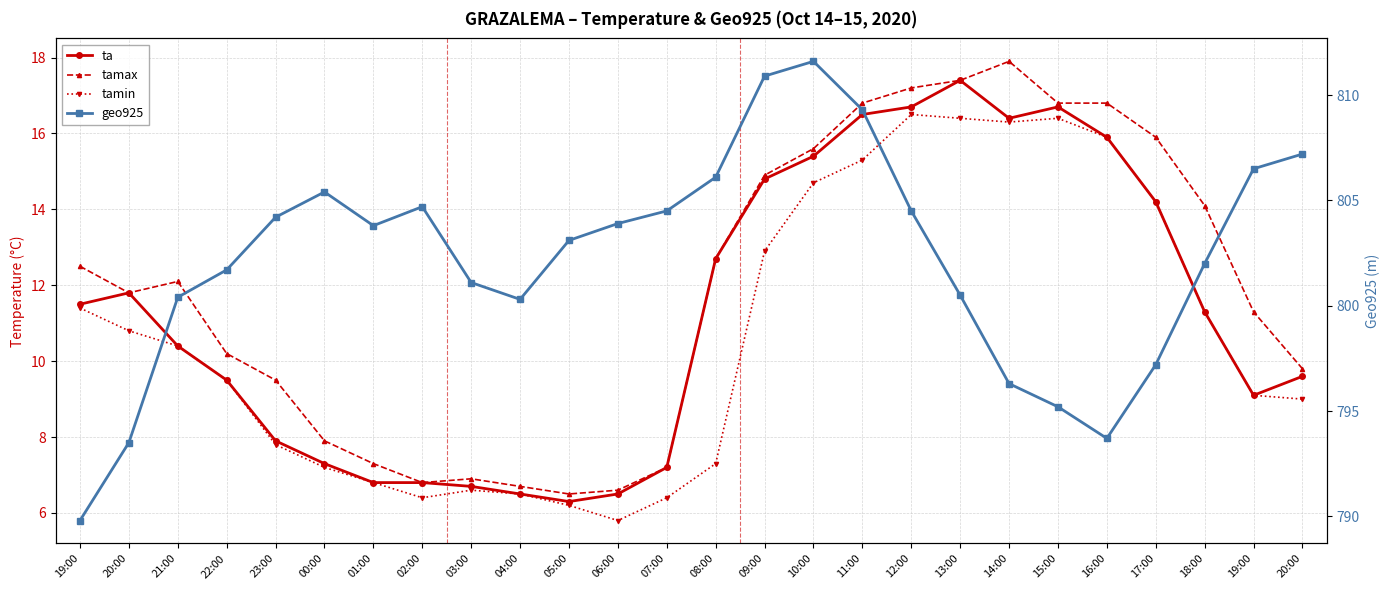

The ta series shows 3.3 at 17:00. True or false?

False